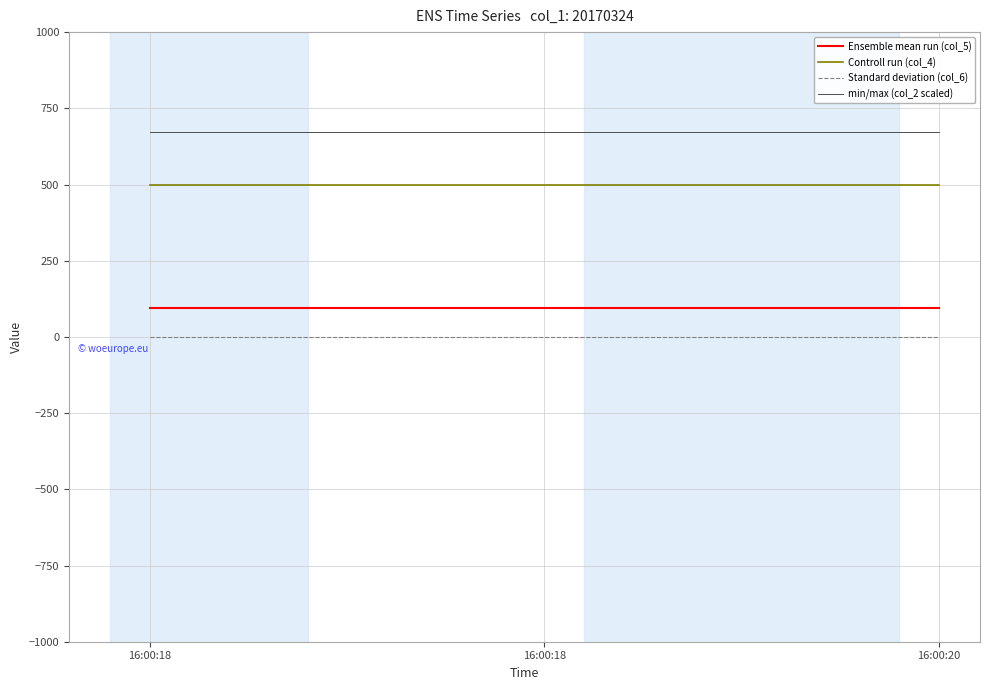

True or false: Standard deviation (col_6) has a value of 0.0 at 16:00:18.

True